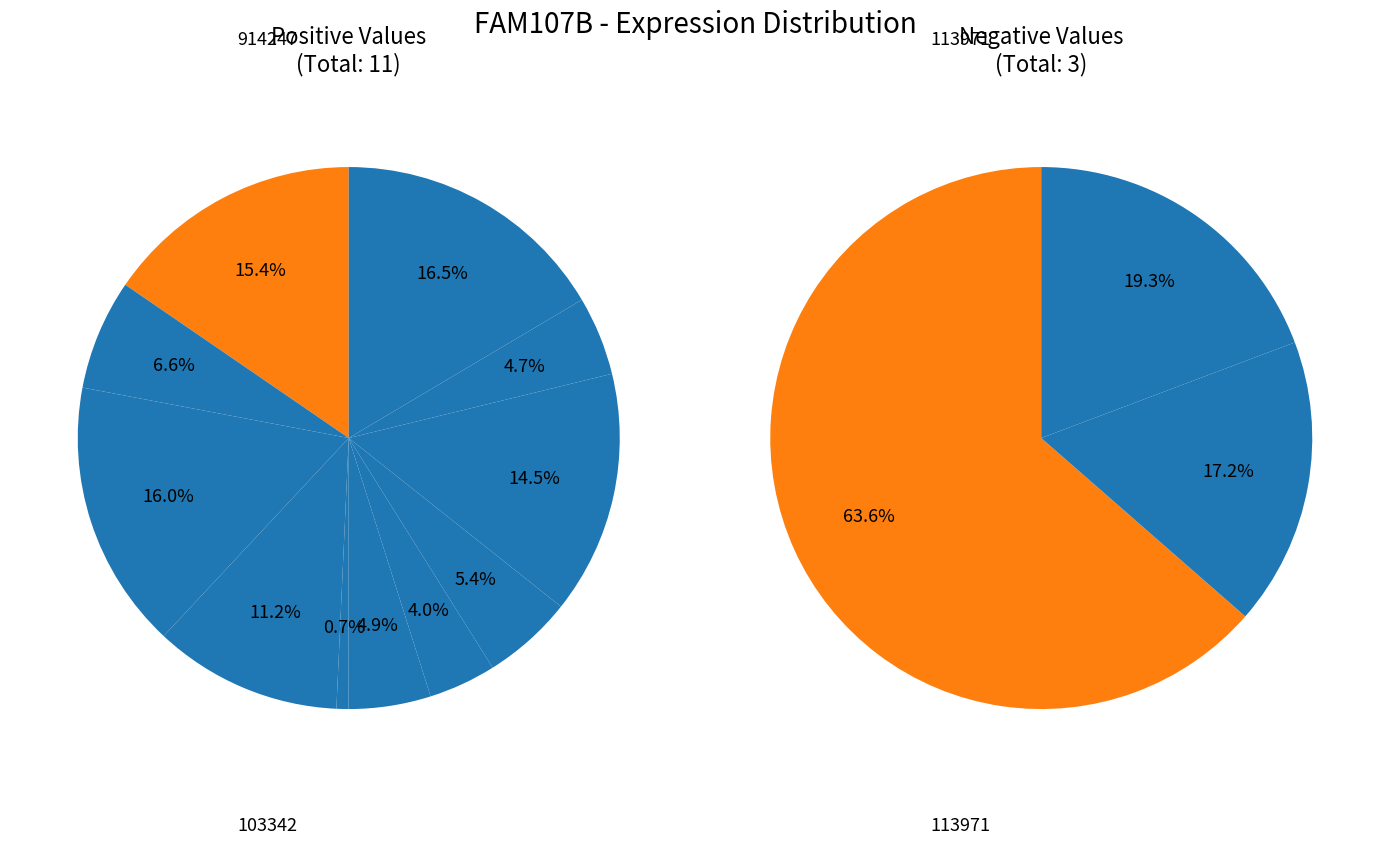

Which slice is the largest?

914247